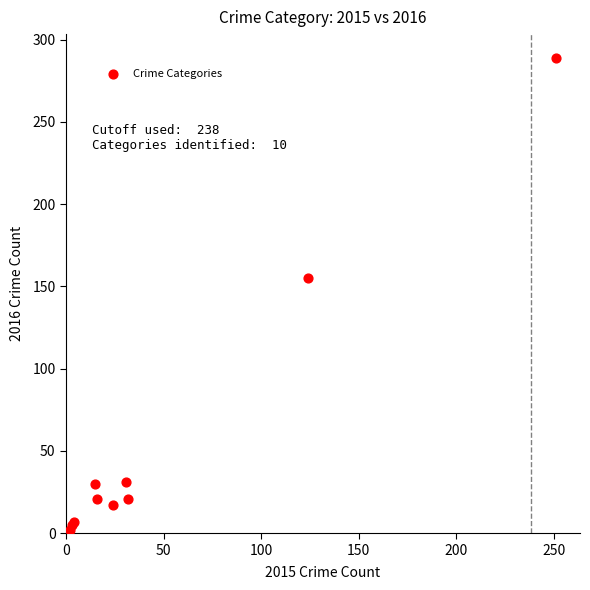

What Y value in the scatter plot is closest to 145?

155